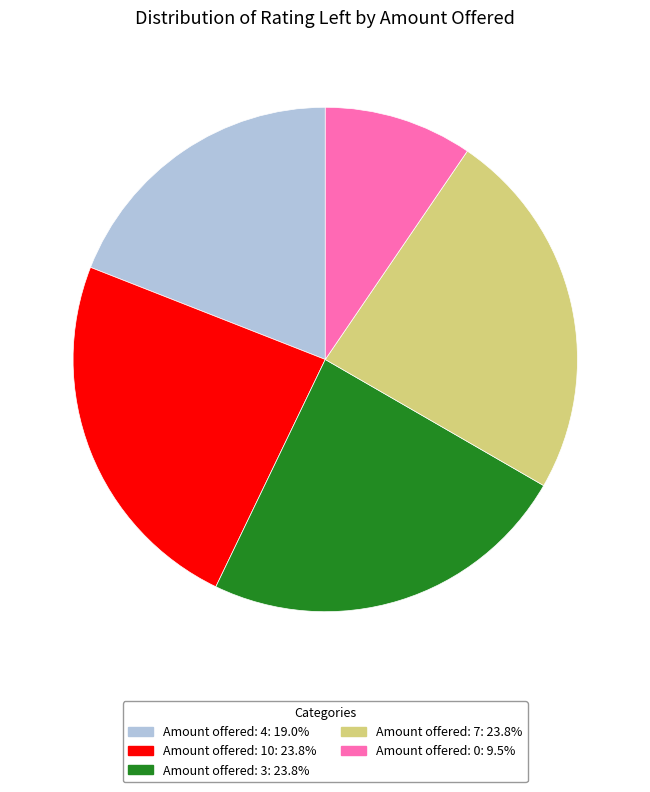

How many segments does this pie chart have?

5